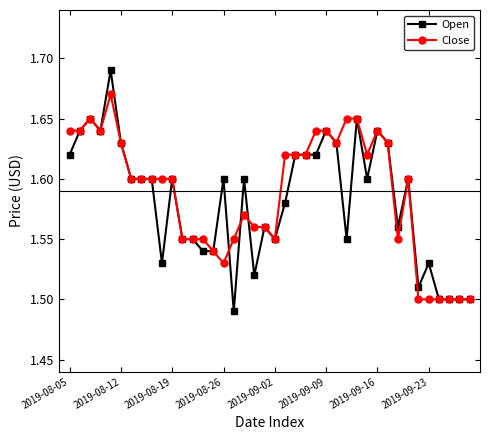

Which series has the widest spread of values?

Open